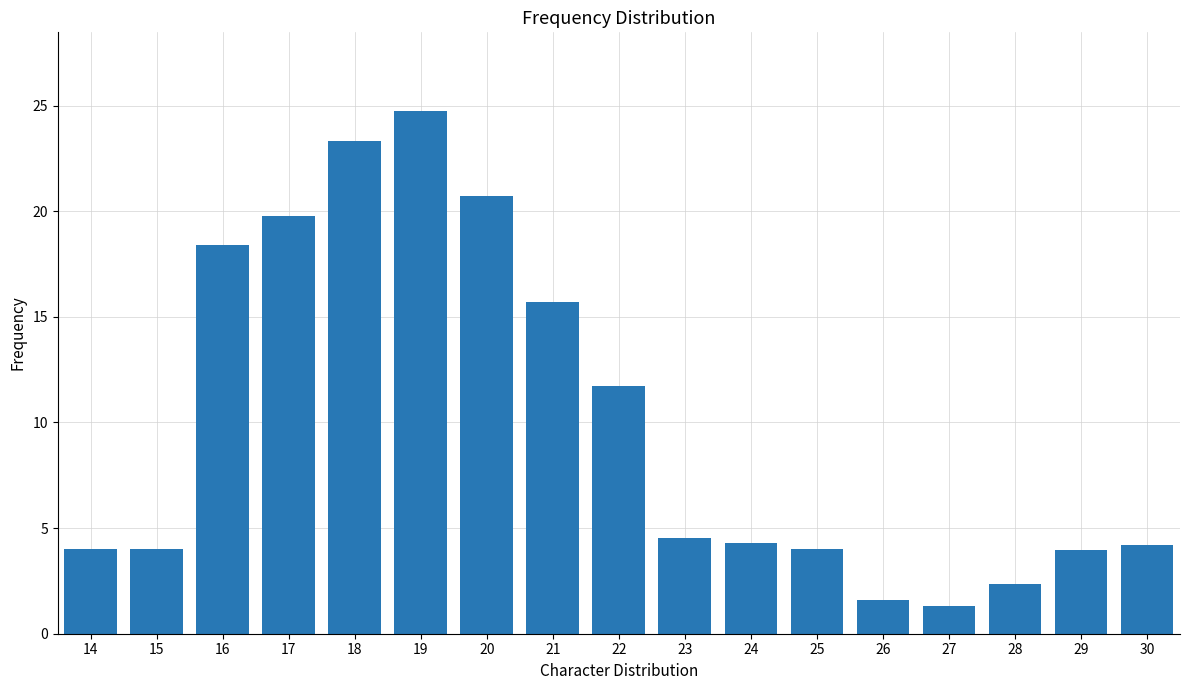

True or false: the data shows 1.2 at 28.

False